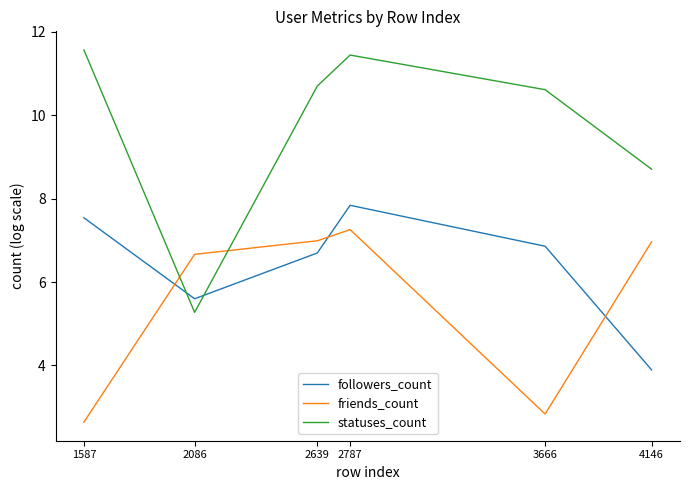

Reading right to left, what are all the values shown in this chart?

followers_count: 3.9	6.9	7.8	6.7	5.6	7.5
friends_count: 7.0	2.8	7.3	7.0	6.7	2.6
statuses_count: 8.7	10.6	11.4	10.7	5.3	11.6